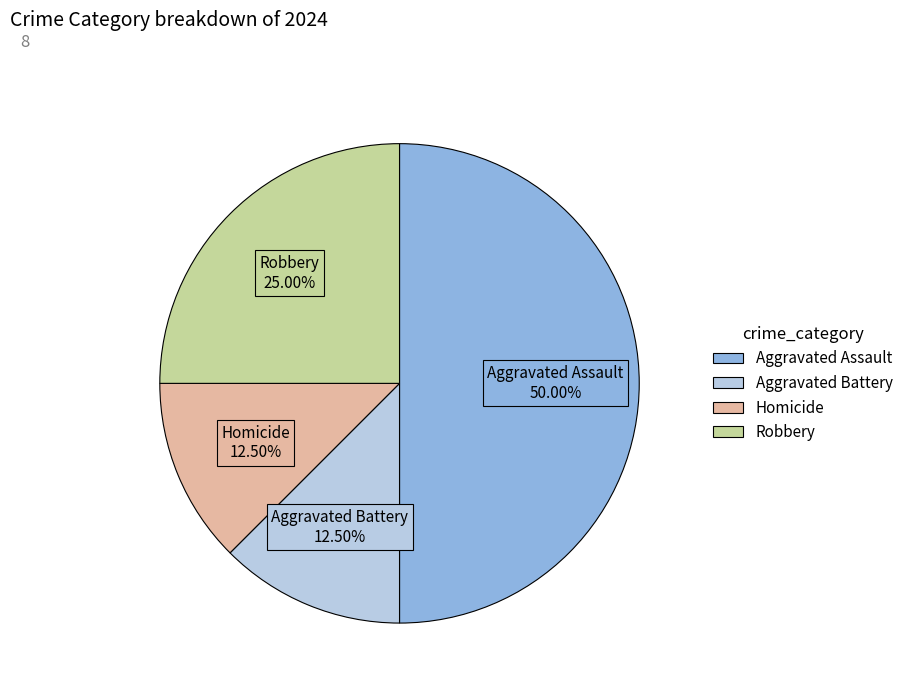

Does Robbery account for over 50% of the chart?

No